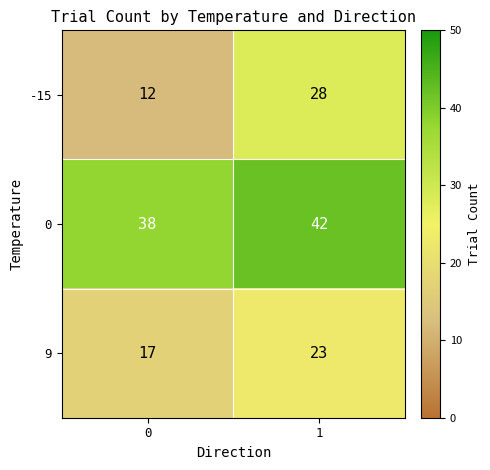

Which series has the largest total across all categories?

0